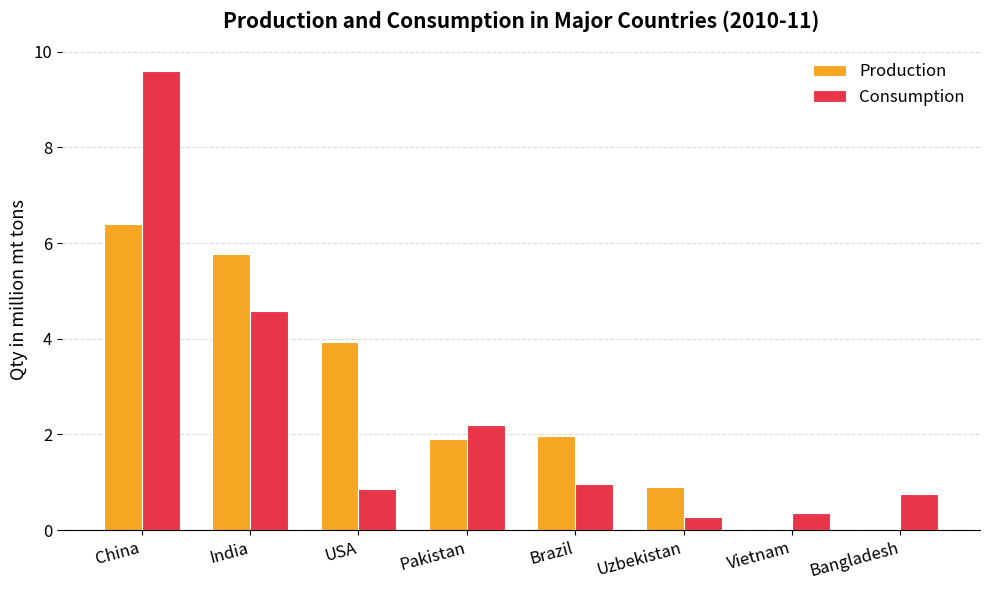

How many groups of bars are there?

8